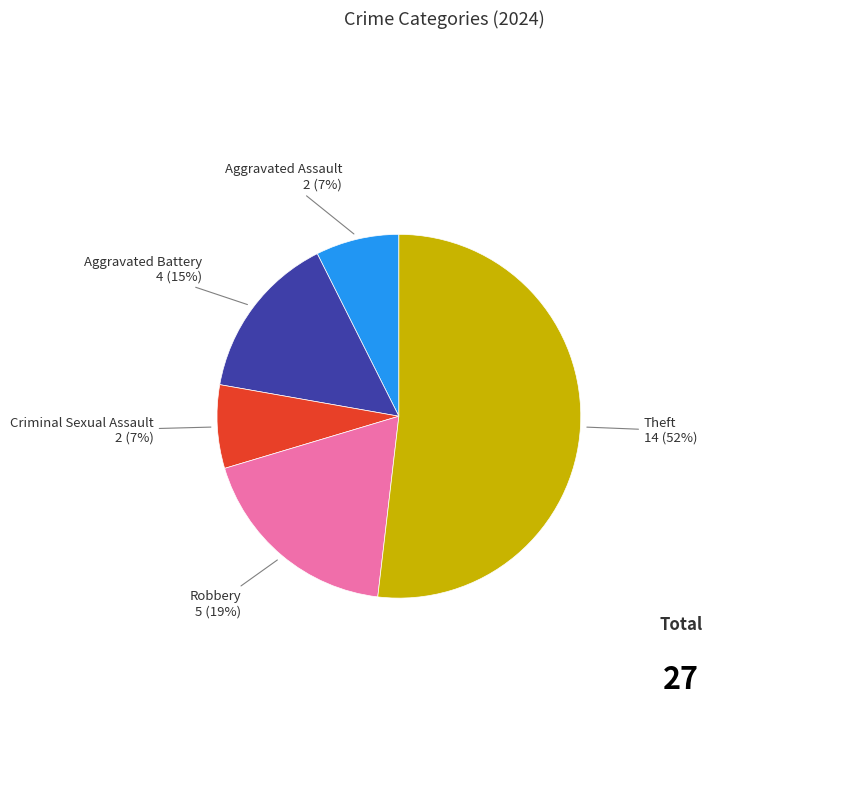

To the nearest percent, what is the average slice percentage?

20%